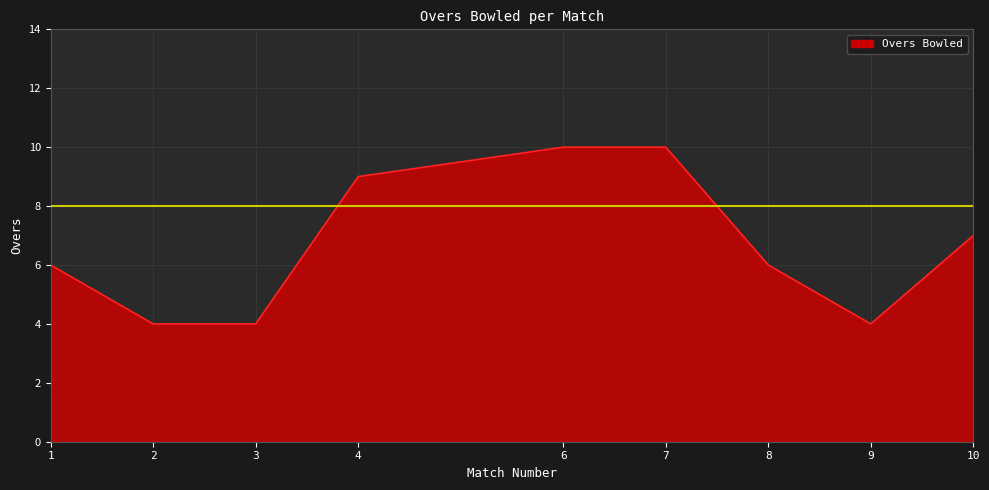

How many lines are shown in the chart?

1